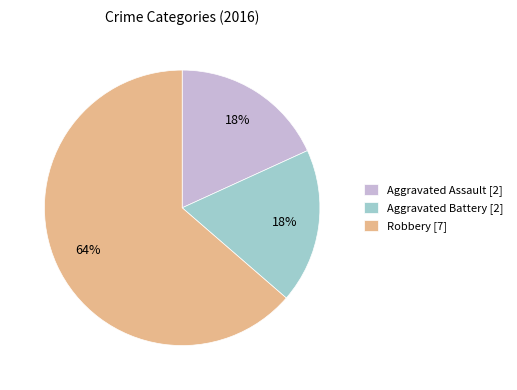

Does any single category account for the majority?

Yes